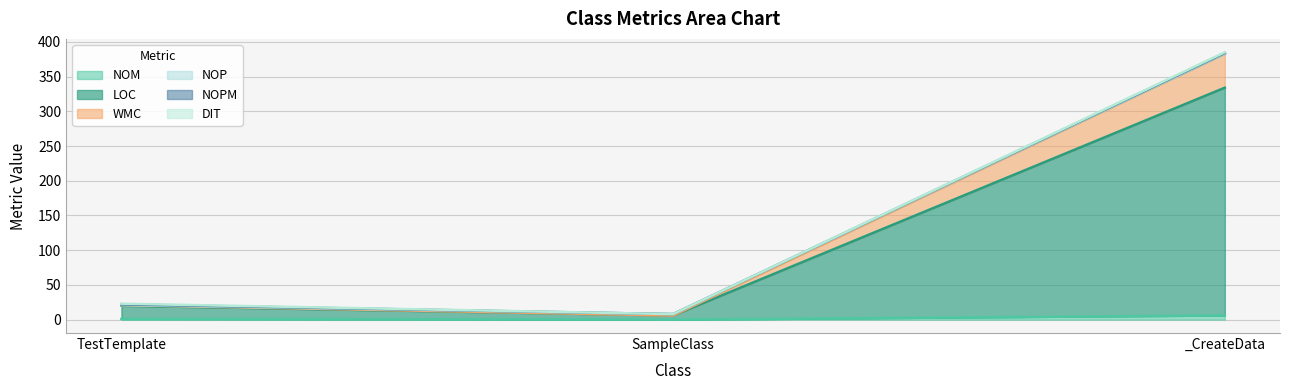

Does the chart have visible grid lines?

Yes